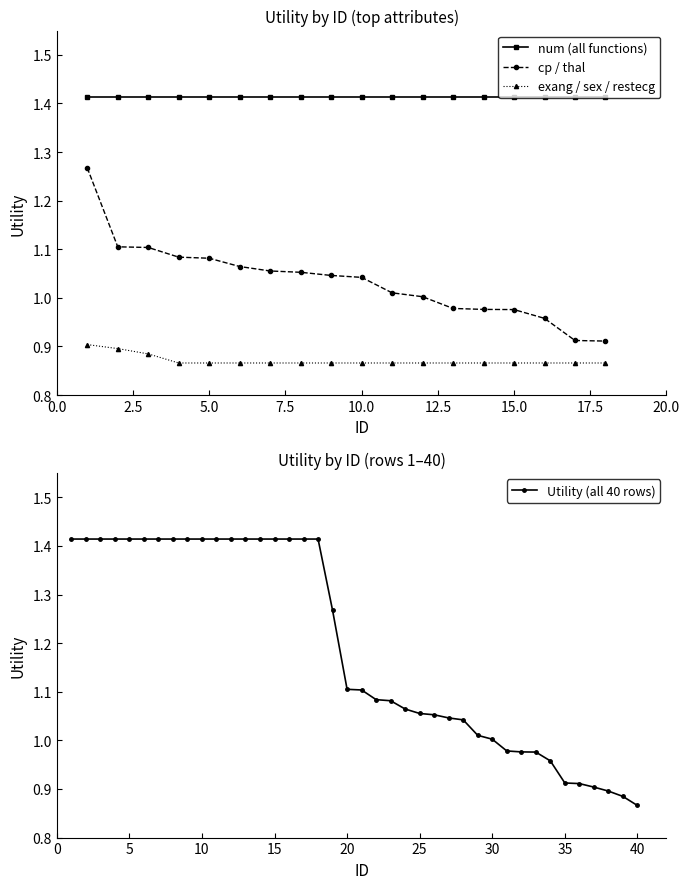

True or false: cp/thal and exang/sex intersect in this chart.

False